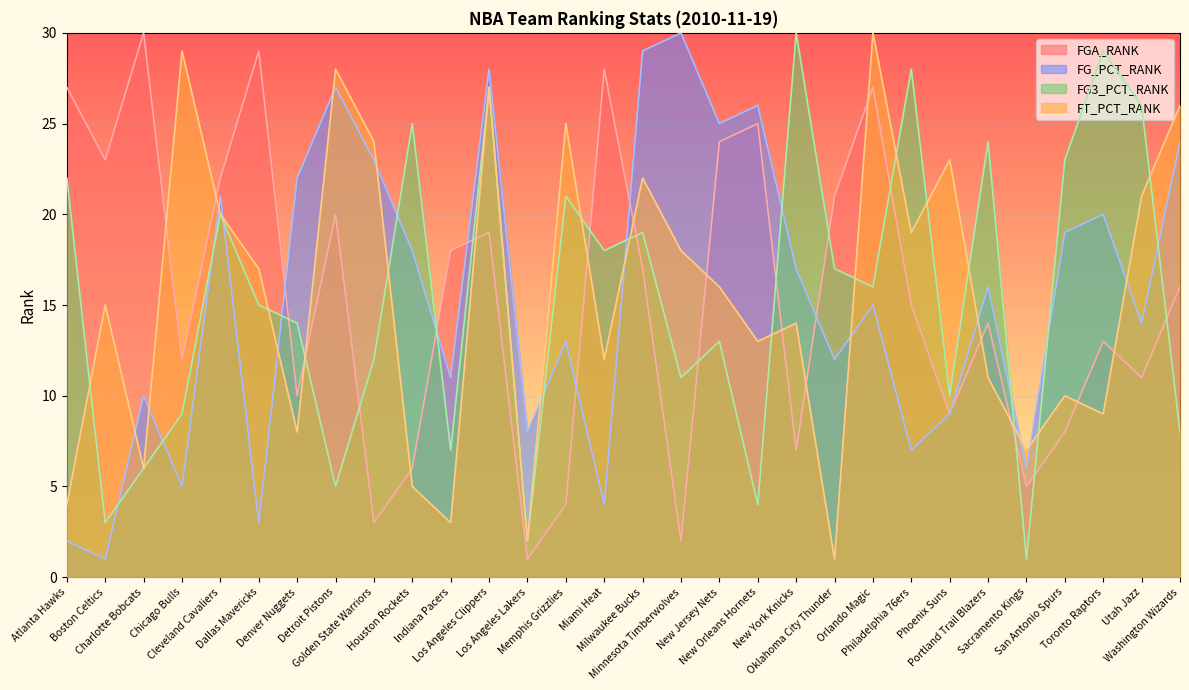

What is the label of the 29th point from the right?

Boston Celtics